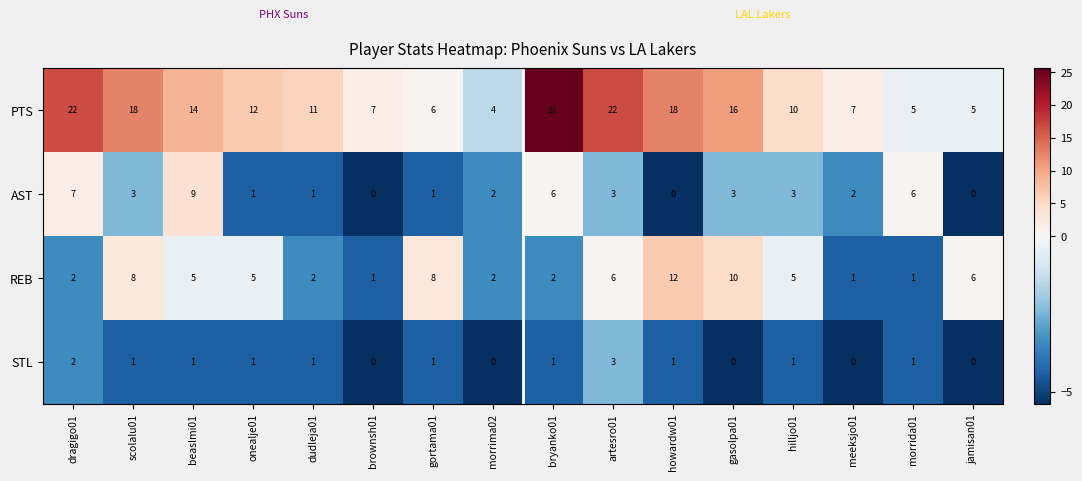

Rank the series by their maximum value, from lowest to highest.

STL, AST, REB, PTS